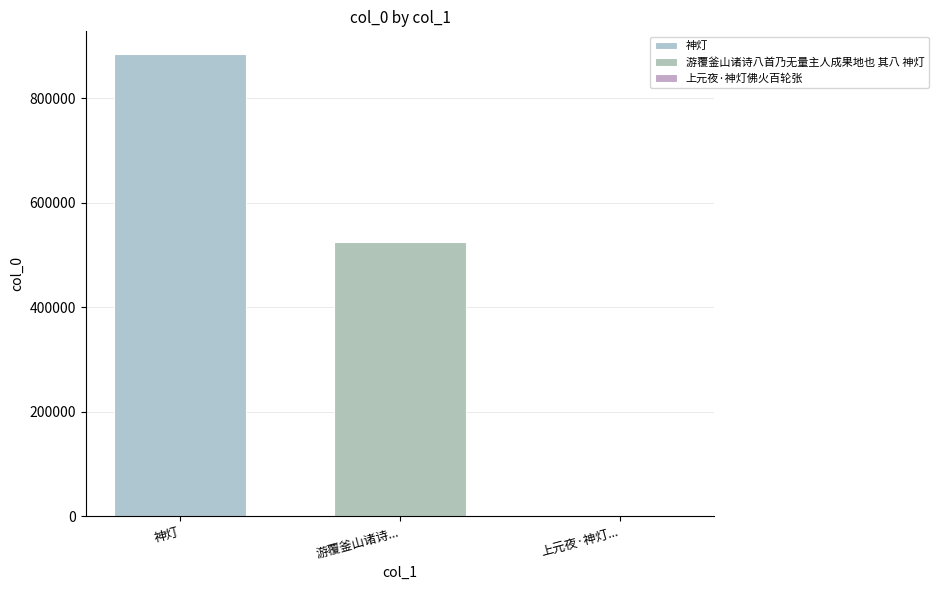

Reading right to left, what are all the values shown in this chart?

上元夜·神灯佛火百轮张=1030	游覆釜山诸诗八首乃无量主人成果地也 其八 神灯=524737	神灯=883566